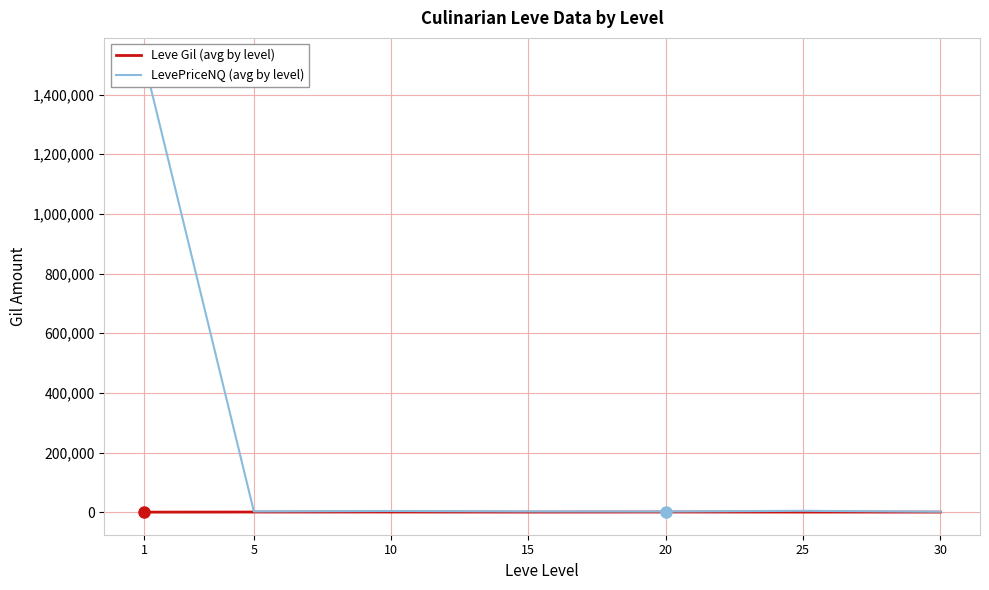

Which has a higher value, 1 or 25?

25